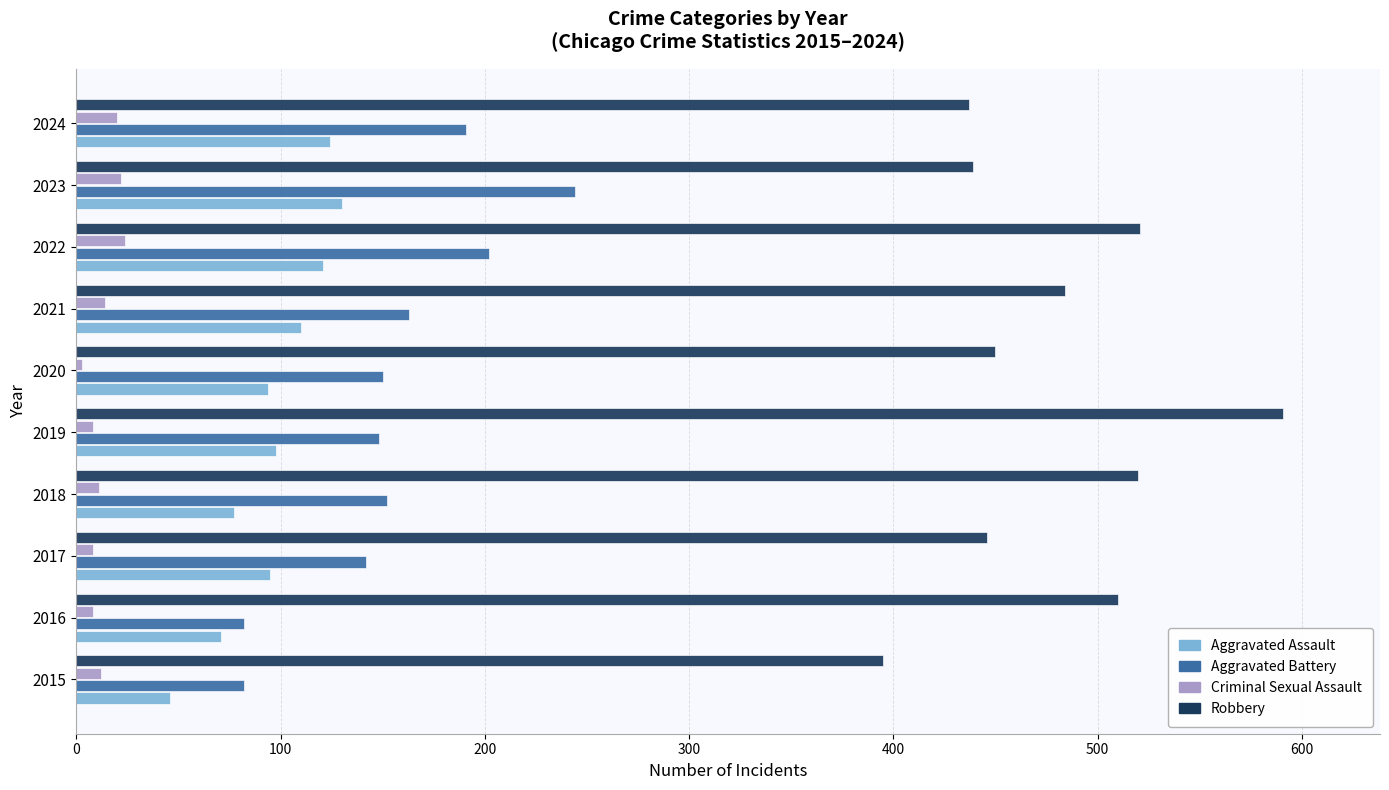

The value of Aggravated Battery at 2018 is 152. True or false?

True